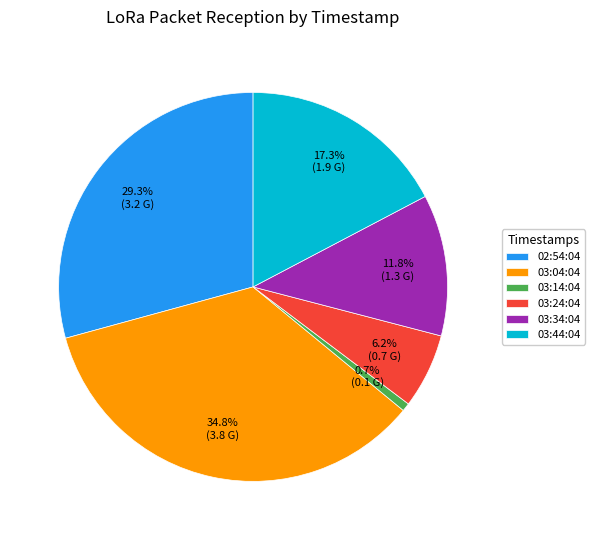

Which slice is the smallest?

03:14:04